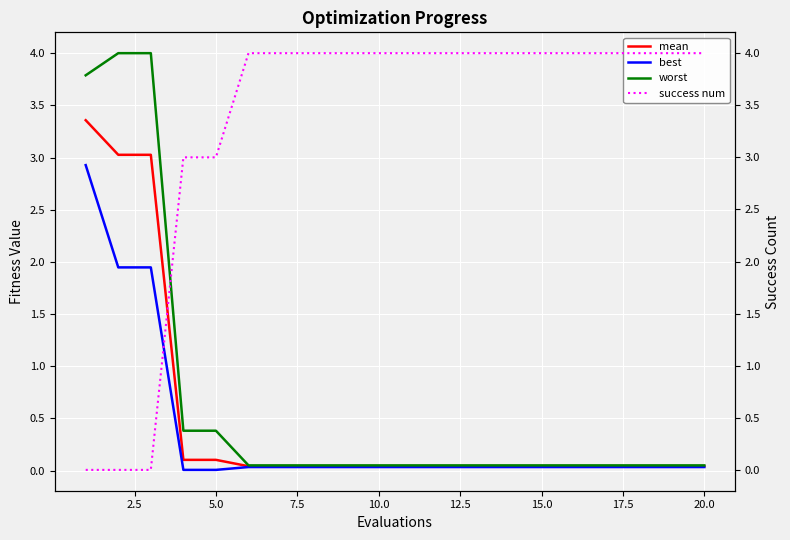

True or false: worst and mean intersect in this chart.

False